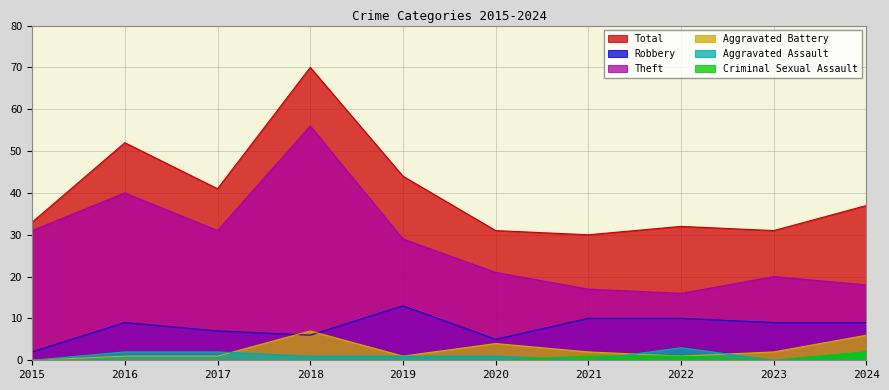

Which has a higher value, 2022 or 2019?

2019